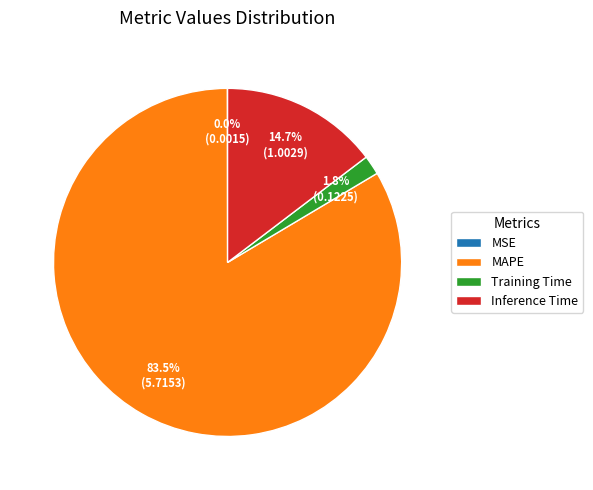

Does any single category account for the majority?

Yes